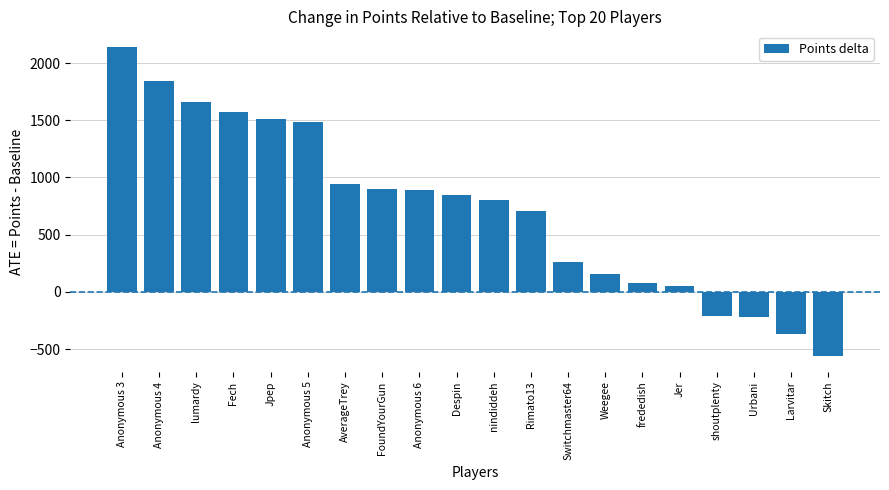

What is the difference between the values at nindiddeh and Anonymous 5?

686